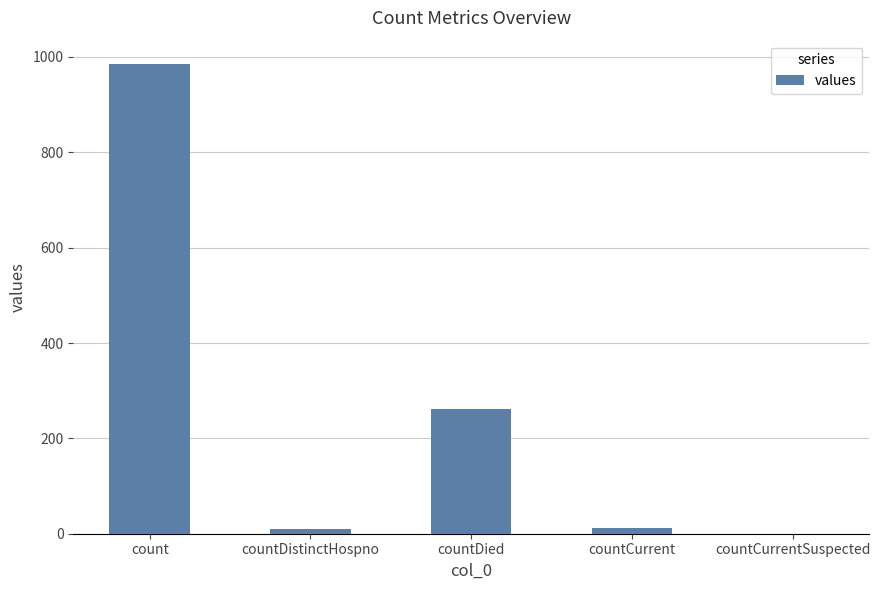

What is the ratio of the value at countCurrent to the value at countDistinctHospno?

1.1